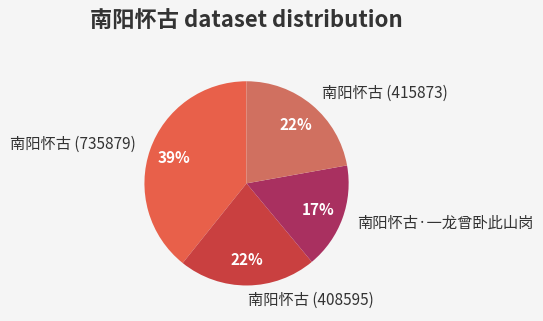

To the nearest percent, what is the difference between the 南阳怀古 (408595) and 南阳怀古 (735879) slice percentages?

17%